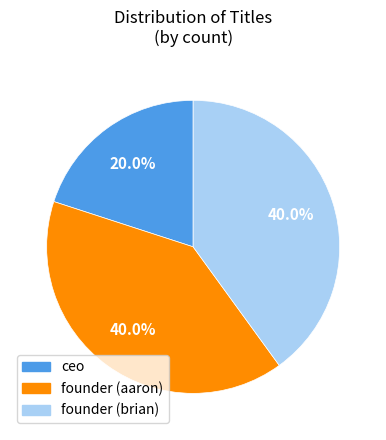

Do ceo and founder (brian) together represent more than half of the pie?

Yes